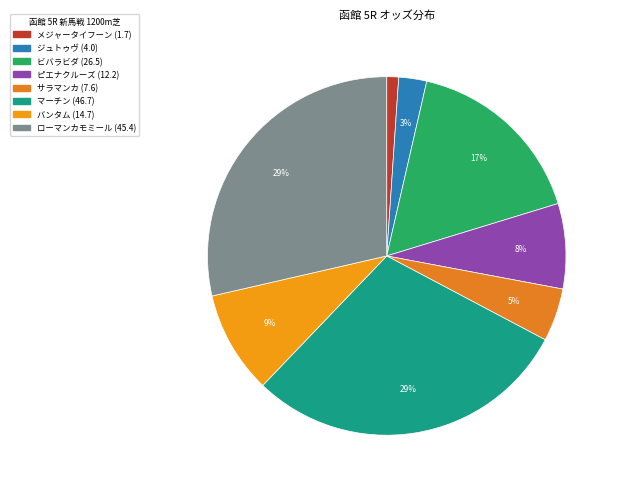

Is it true that バンタム is 9% of the pie?

True